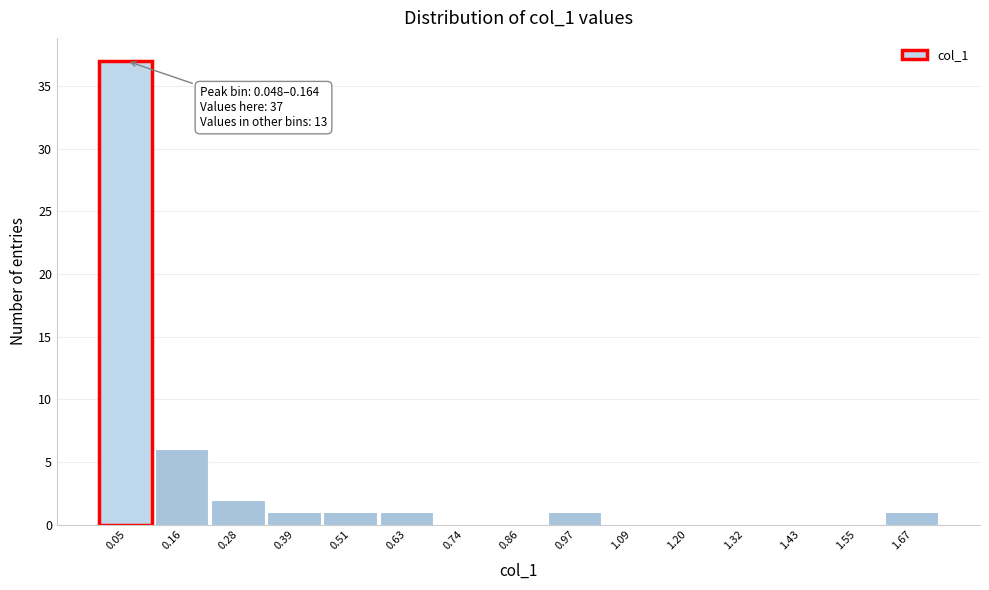

Reading left to right, extract all data points from this chart.

0.05=37	0.16=6	0.28=2	0.39=1	0.51=1	0.63=1	0.74=0	0.86=0	0.97=1	1.09=0	1.20=0	1.32=0	1.43=0	1.55=0	1.67=1